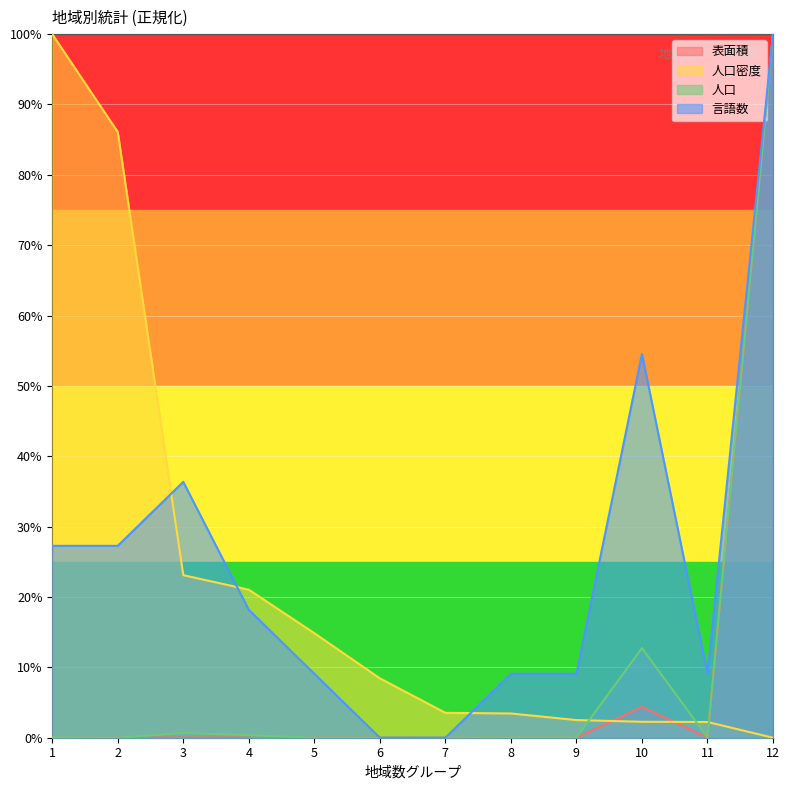

Does the chart display data point markers on the line(s)?

No